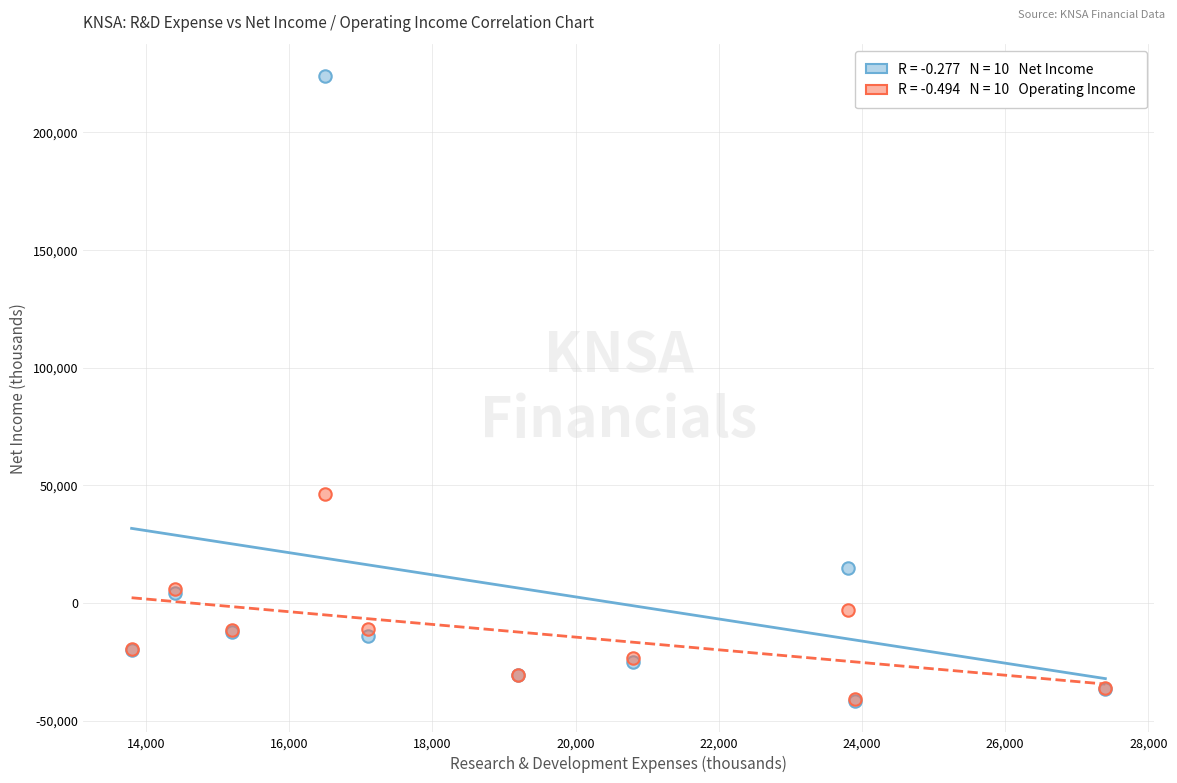

Across all series, what Y value is closest to 91250?

46400